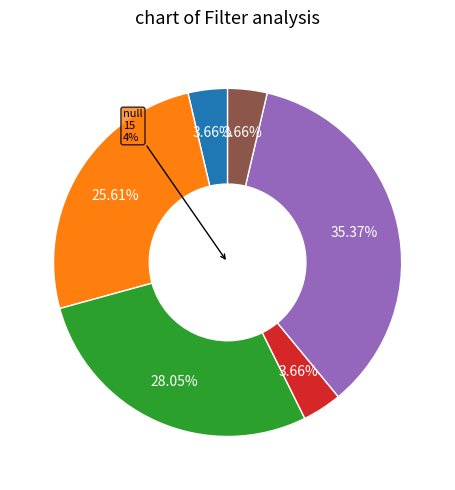

The D Doesn't Answer slice represents 4% of the pie. True or false?

True